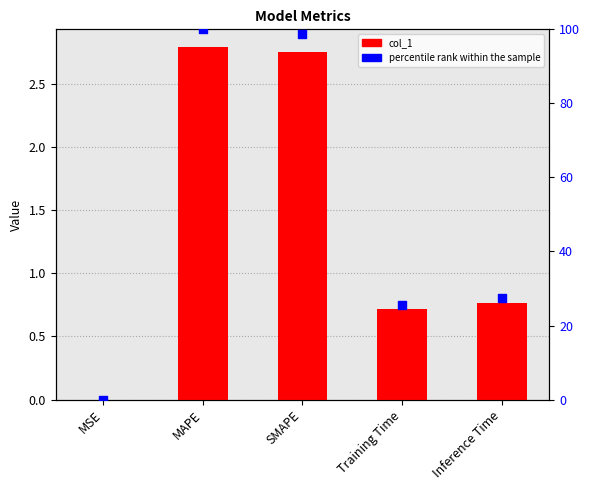

At which category is the sum across all series the highest?

MAPE